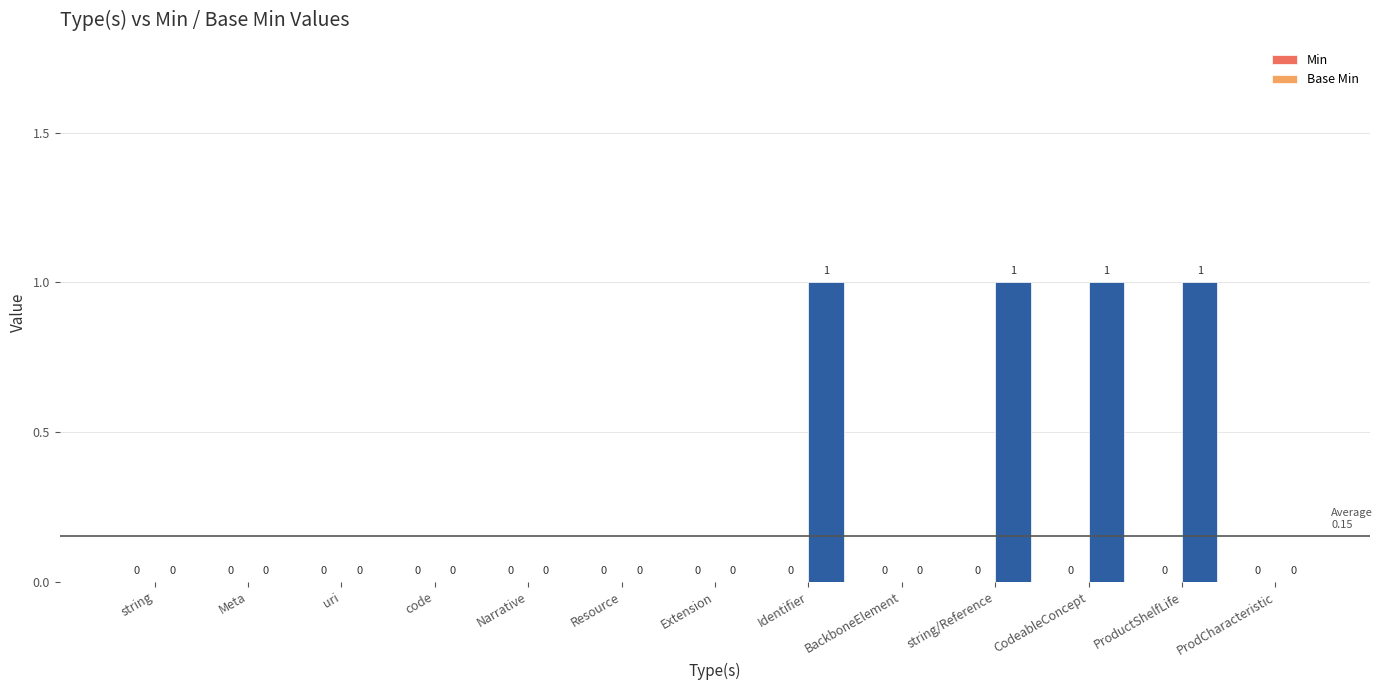

What is the change in value from Resource to Identifier?

+1